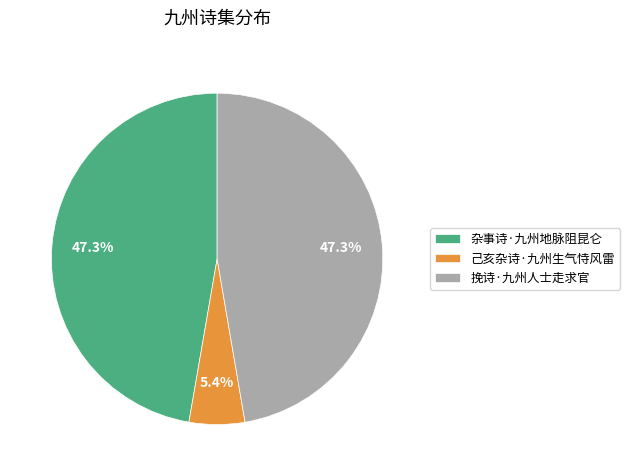

Is it true that 挽诗·九州人士走求官 is 47% of the pie?

True